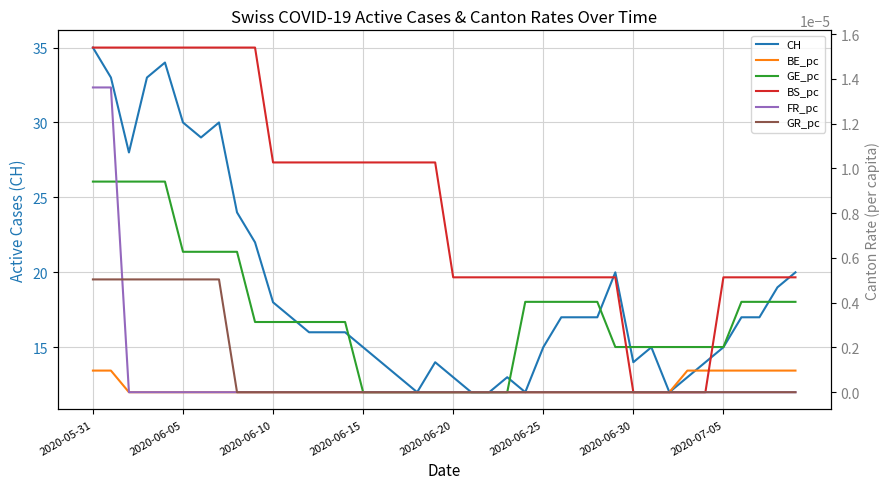

The value of CH at 2020-06-20 is 3. True or false?

False